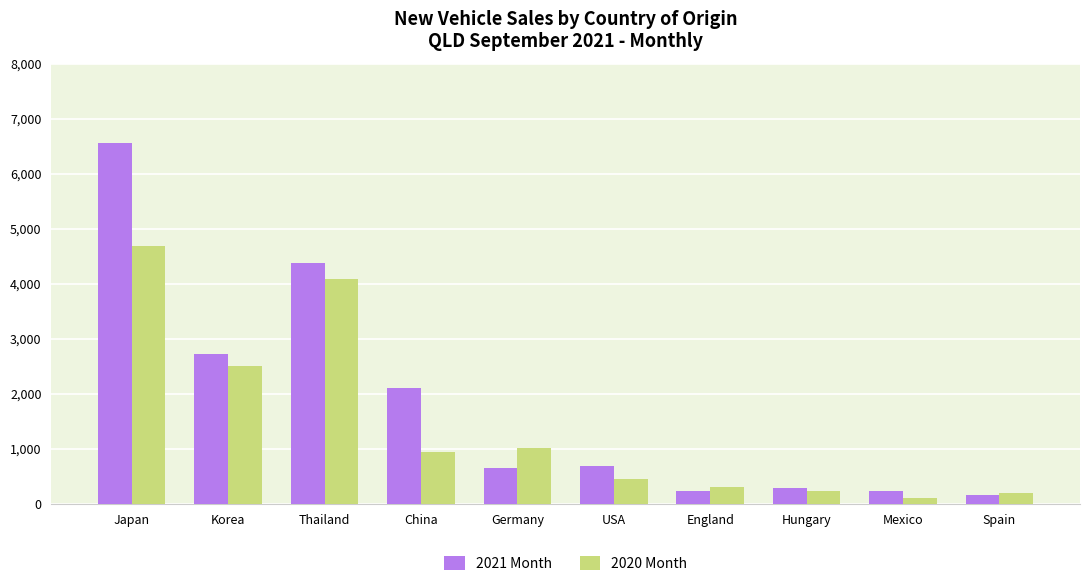

What is the label of the 6th bar from the left?

USA